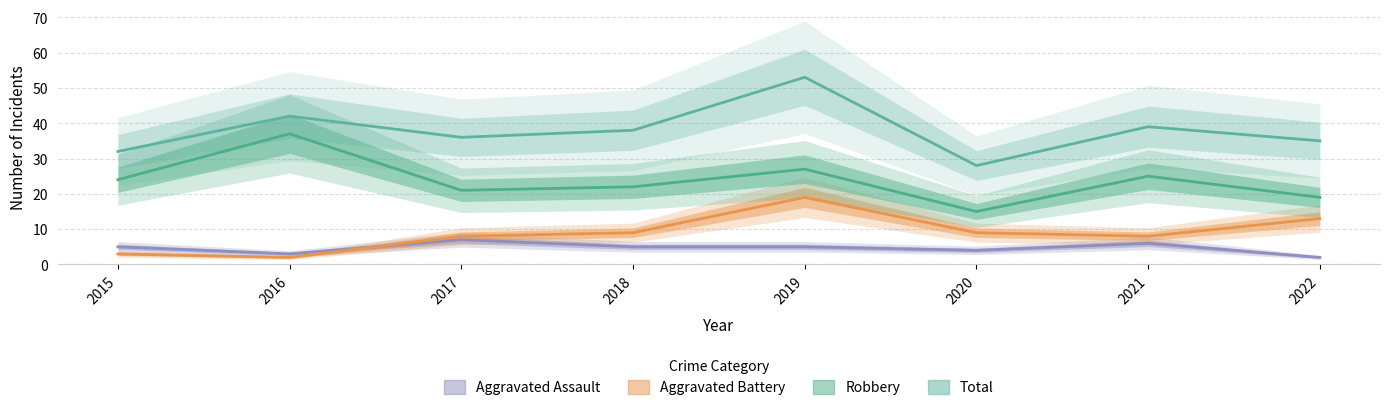

True or false: Total and Robbery intersect in this chart.

False